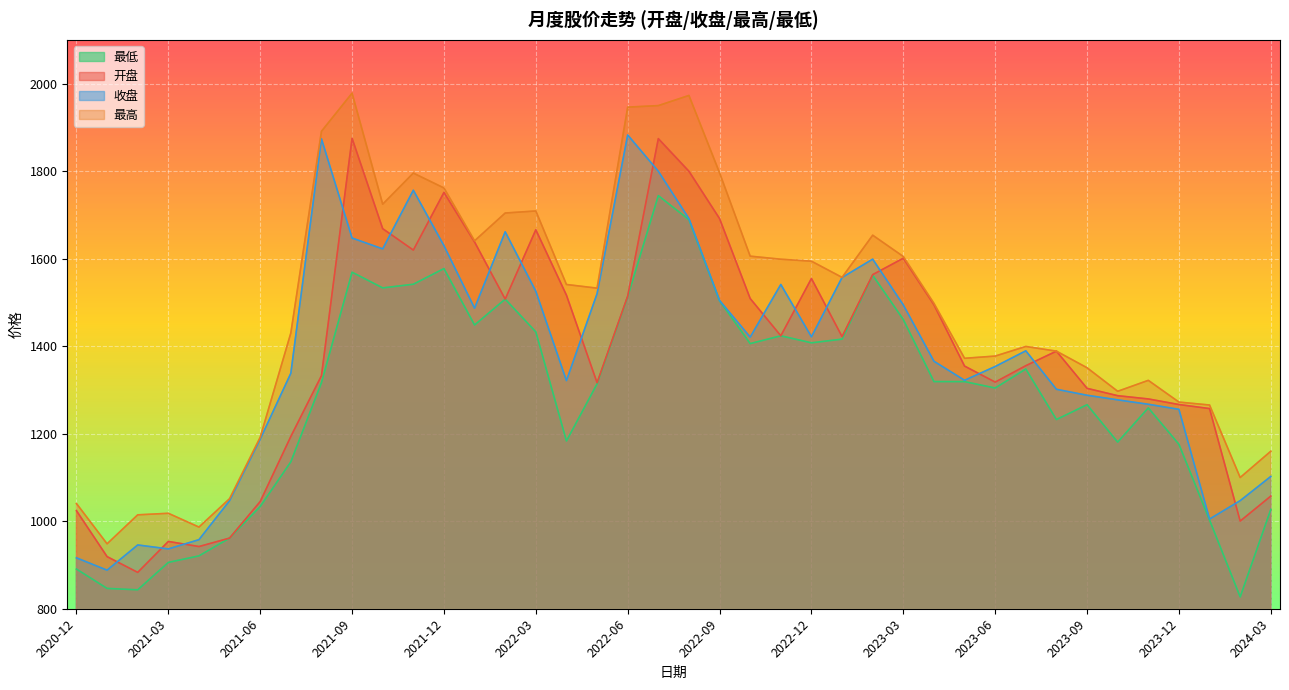

Reading right to left, list all the values displayed in this chart.

开盘: 1057.4	1000.3	1257.4	1266.6	1279.4	1286.8	1303.6	1388.6	1355.4	1317.9	1354.5	1494.7	1601.0	1563.5	1421.8	1554.7	1423.7	1508.9	1691.5	1799.7	1874.2	1514.4	1316.5	1516.6	1666.0	1507.5	1638.1	1751.4	1619.6	1668.5	1875.0	1332.5	1193.7	1045.0	961.5	942.1	953.8	883.1	919.1	1024.0
收盘: 1102.3	1047.0	1005.0	1255.6	1267.2	1277.3	1287.8	1301.5	1389.4	1353.5	1322.0	1365.5	1494.2	1598.8	1557.0	1421.3	1541.0	1420.7	1504.4	1691.4	1799.7	1882.6	1519.9	1321.3	1525.5	1661.4	1486.8	1629.7	1756.3	1622.3	1647.1	1873.9	1338.0	1187.5	1046.9	957.8	936.6	945.7	888.1	916.3
最高: 1159.9	1099.8	1265.5	1272.2	1321.9	1296.9	1350.7	1388.6	1399.4	1377.4	1372.3	1497.9	1604.8	1653.6	1557.2	1594.2	1598.7	1605.7	1796.1	1972.9	1949.7	1946.2	1532.6	1540.9	1709.0	1704.3	1640.8	1761.5	1795.5	1724.5	1978.2	1891.0	1430.0	1191.8	1051.5	986.6	1018.1	1014.6	948.4	1040.4
最低: 1027.0	827.0	1002.6	1175.7	1258.9	1180.8	1266.2	1232.3	1347.8	1304.4	1319.0	1319.1	1460.8	1562.2	1416.1	1407.7	1423.7	1405.9	1503.8	1689.0	1744.0	1513.0	1313.8	1183.4	1432.6	1507.5	1448.4	1577.3	1541.5	1533.1	1569.0	1316.5	1135.7	1033.6	961.5	920.8	905.9	843.2	846.5	890.6